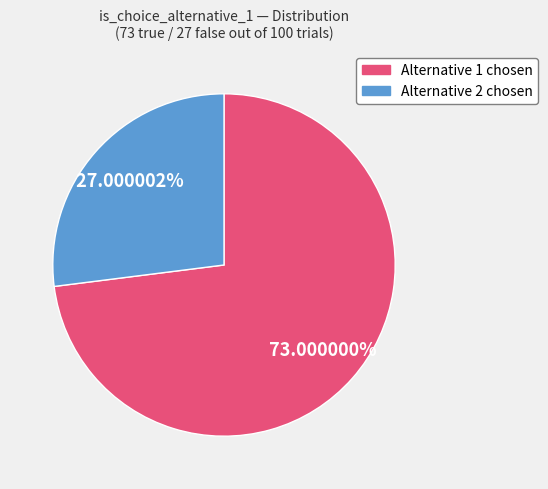

Is there a majority slice in this chart?

Yes